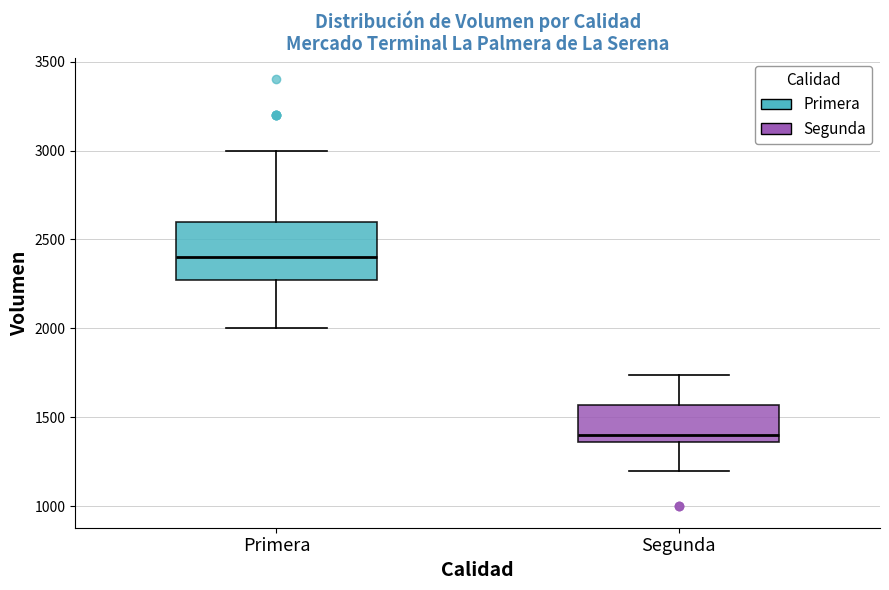

Reading left to right, transcribe this box plot: for each box, give where its median line is, the range the box spans, and where its two whiskers end, as read against the y-axis. The values are not printed on the chart, so give them approximately, as read against the axis.

Primera: median 2400, box 2300 to 2600, whiskers 2000 to 3000
Segunda: median 1400, box 1350 to 1550, whiskers 1200 to 1750